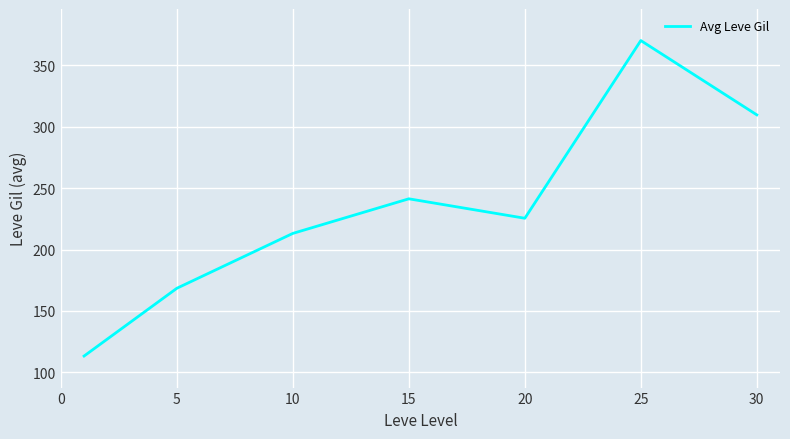

How many categories are shown in the chart?

7